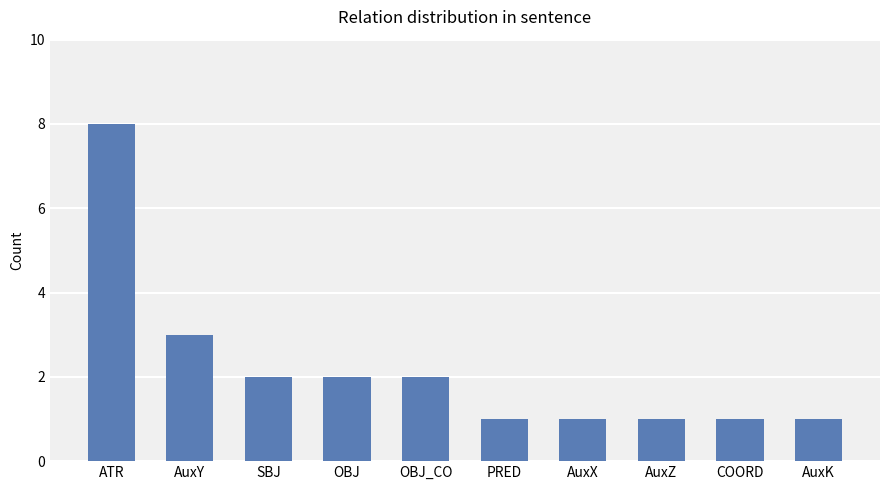

What value does the data have at ATR?

8